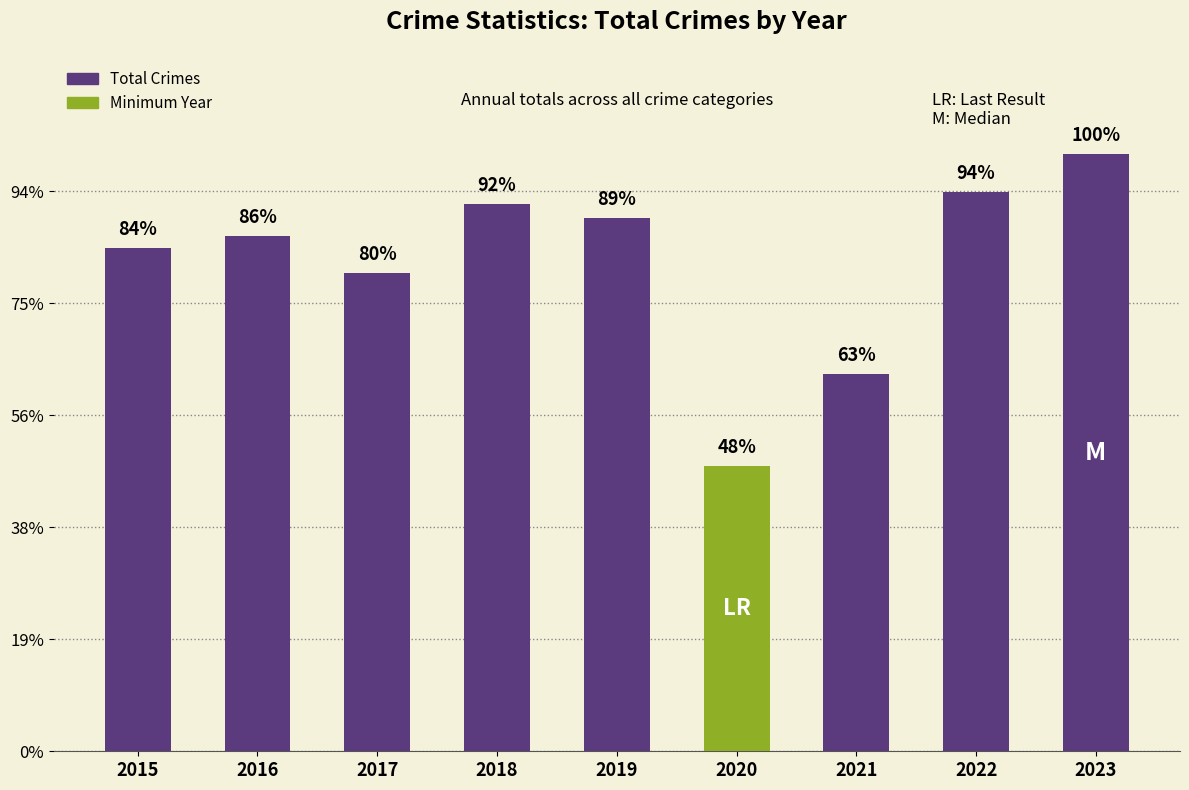

Are the bars horizontal?

No